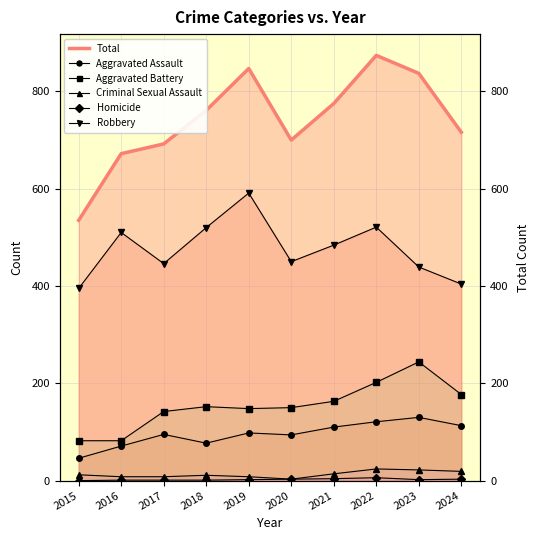

Which series has the largest total across all categories?

Total